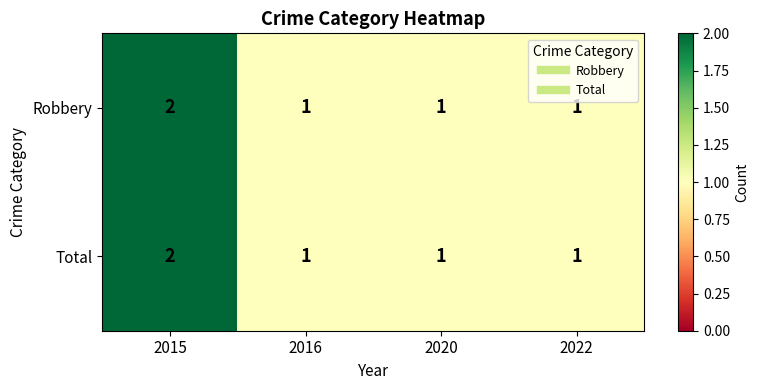

At which category is the sum across all series the highest?

2015